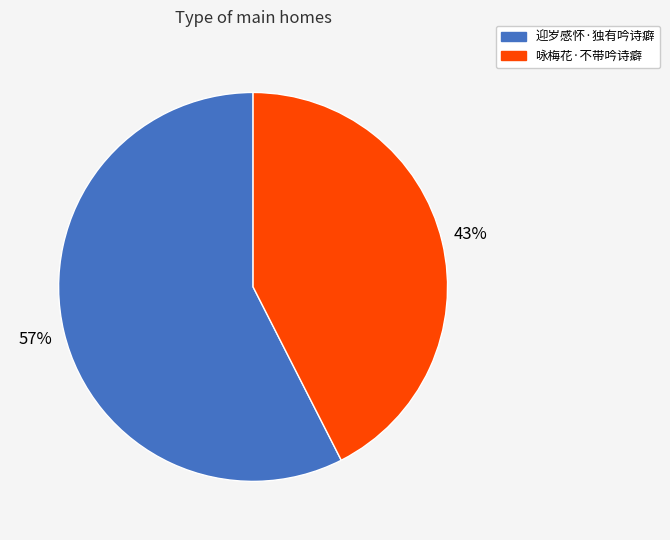

To the nearest percent, what is the average slice percentage?

50%